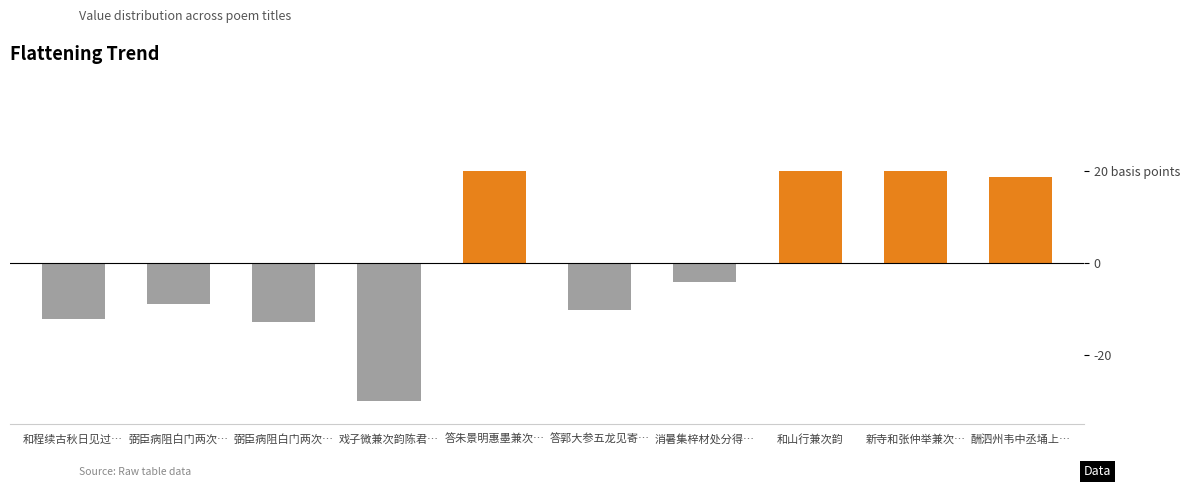

List the labels in order of value, smallest first.

戏子微兼次韵陈君…, 弼臣病阻白门两次…, 和程续古秋日见过…, 答郭大参五龙见寄…, 弼臣病阻白门两次…, 消暑集梓材处分得…, 酬泗州韦中丞埇上…, 新寺和张仲举兼次…, 和山行兼次韵, 答朱景明惠墨兼次…